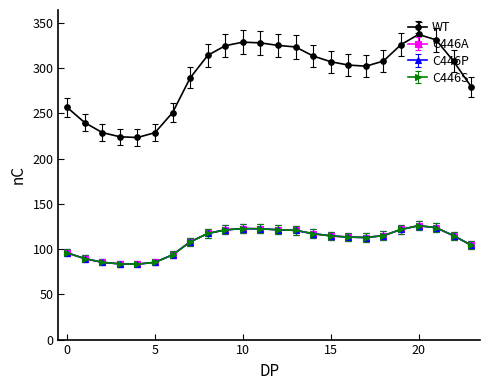

How many lines are shown in the chart?

4